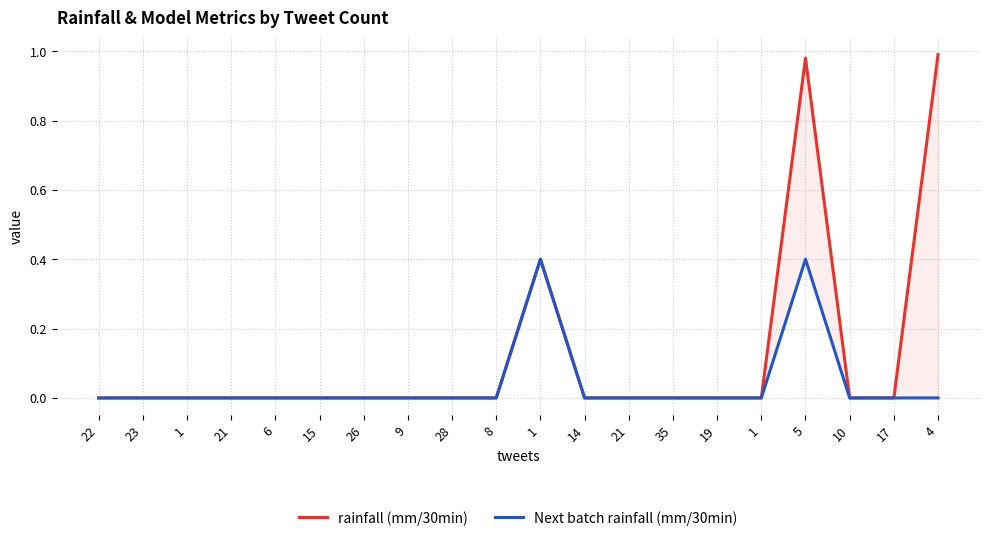

How many distinct data groups are displayed?

2